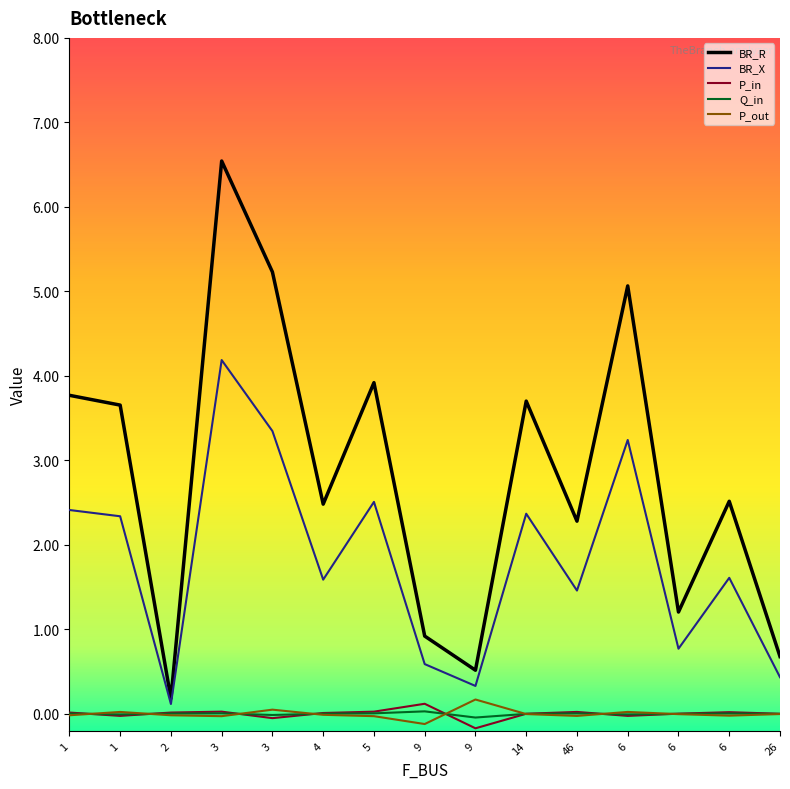

What is the sum of all BR_R values?

42.7